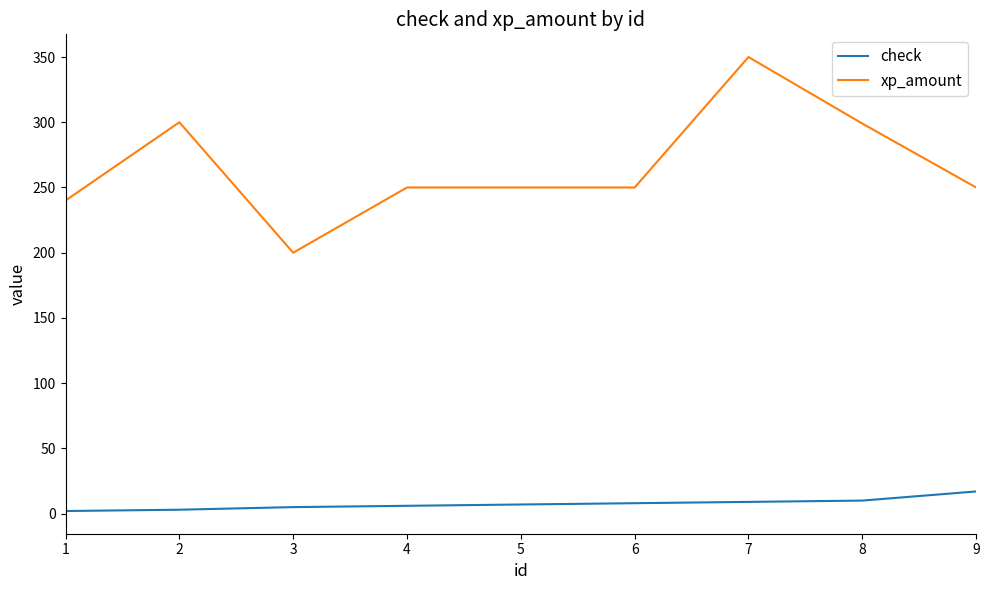

What is the sum of the xp_amount values at 2 and 8?

599